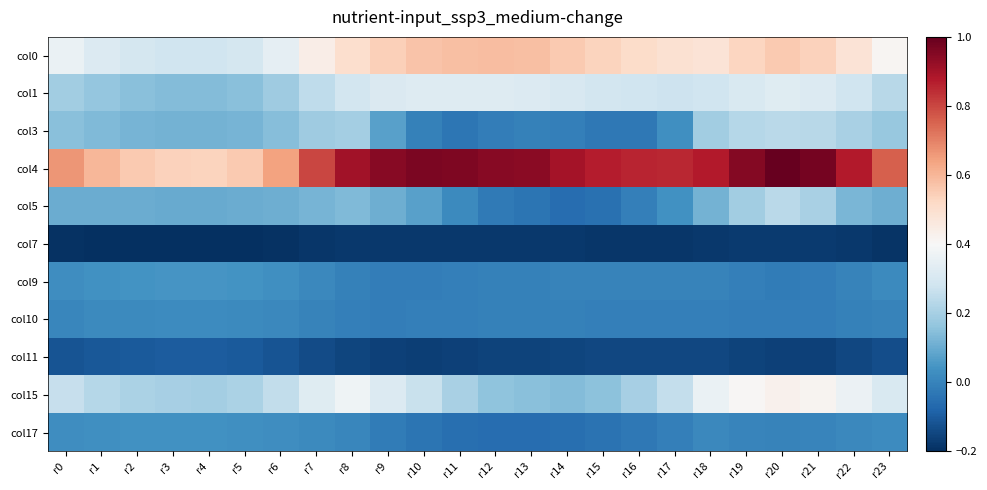

At which category is the sum across all series the highest?

r20